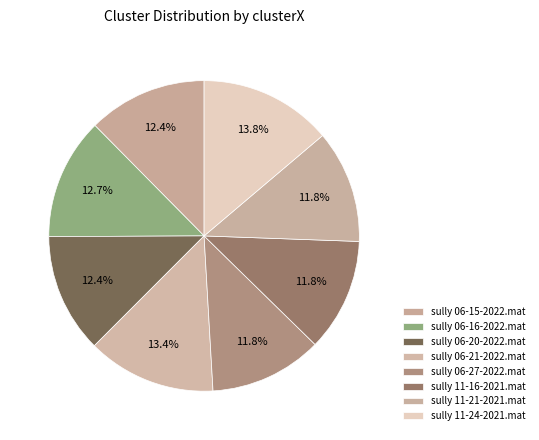

To the nearest percent, what is the combined percentage of sully 11-16-2021.mat and sully 06-15-2022.mat?

24%